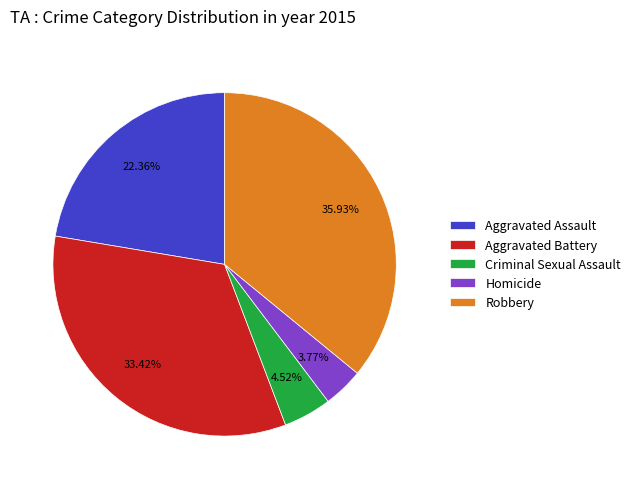

Combined, what portion of the pie is Aggravated Battery and Aggravated Assault?

55.8%